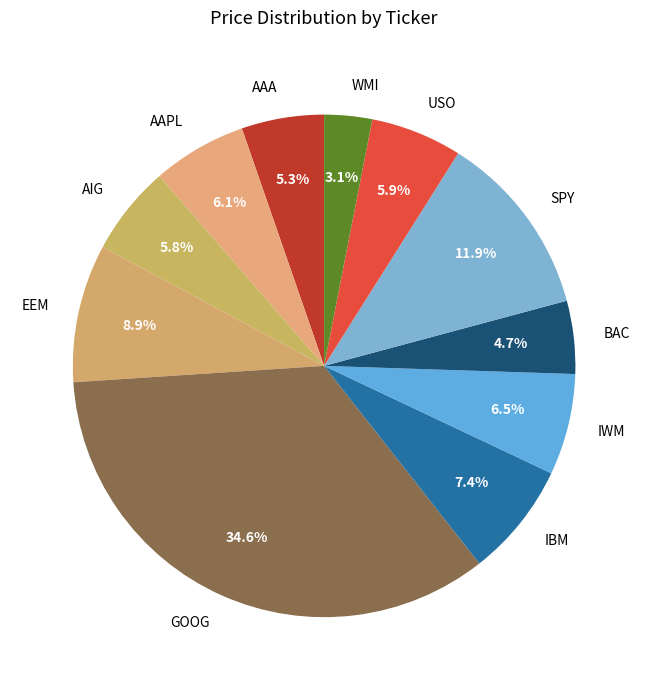

To the nearest percent, what percentage of the pie is AIG?

6%